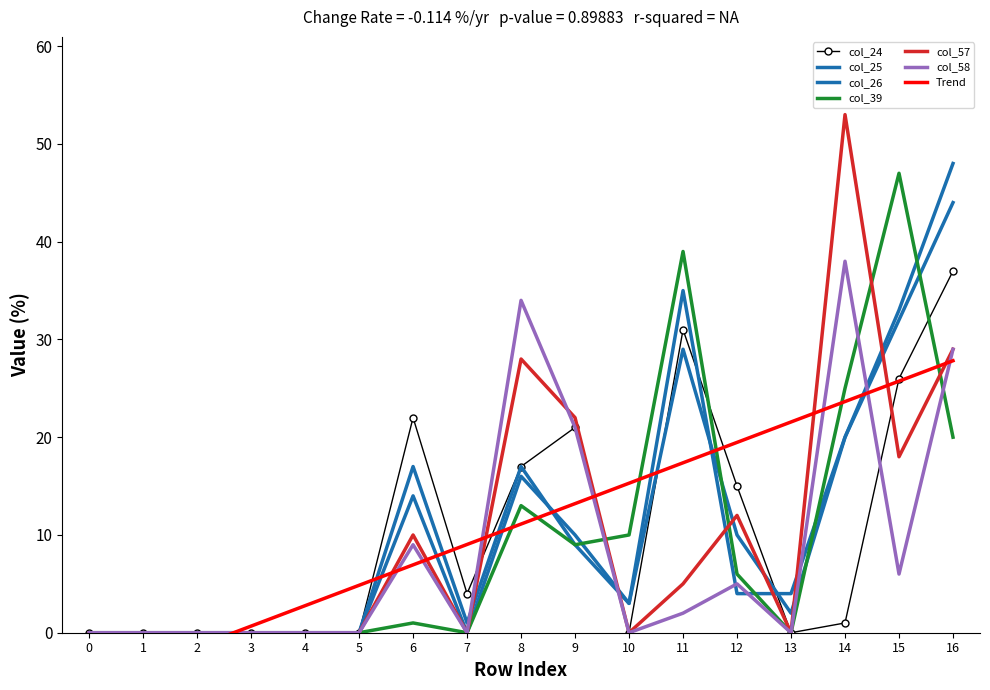

What is the difference between the col_58 values at 3 and 14?

38.0